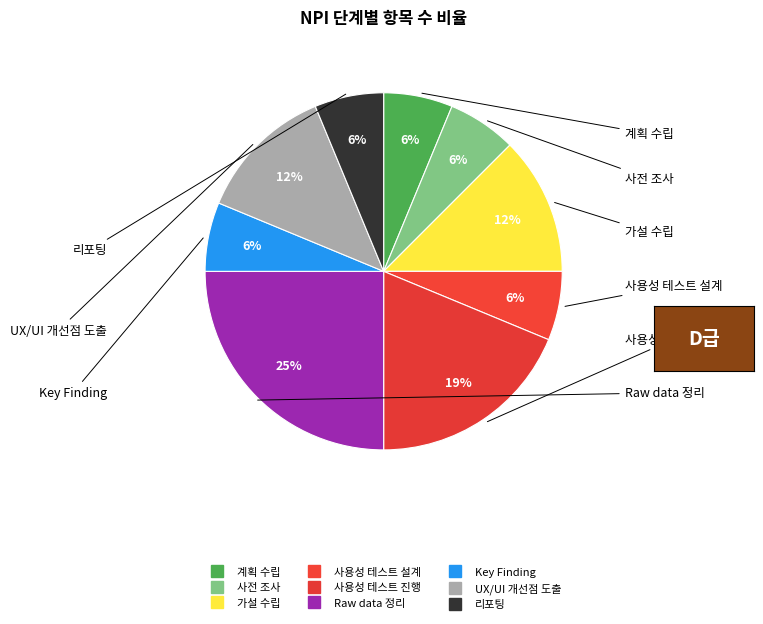

What percentage is the 사용성 테스트 설계 slice, to the nearest percent?

6%